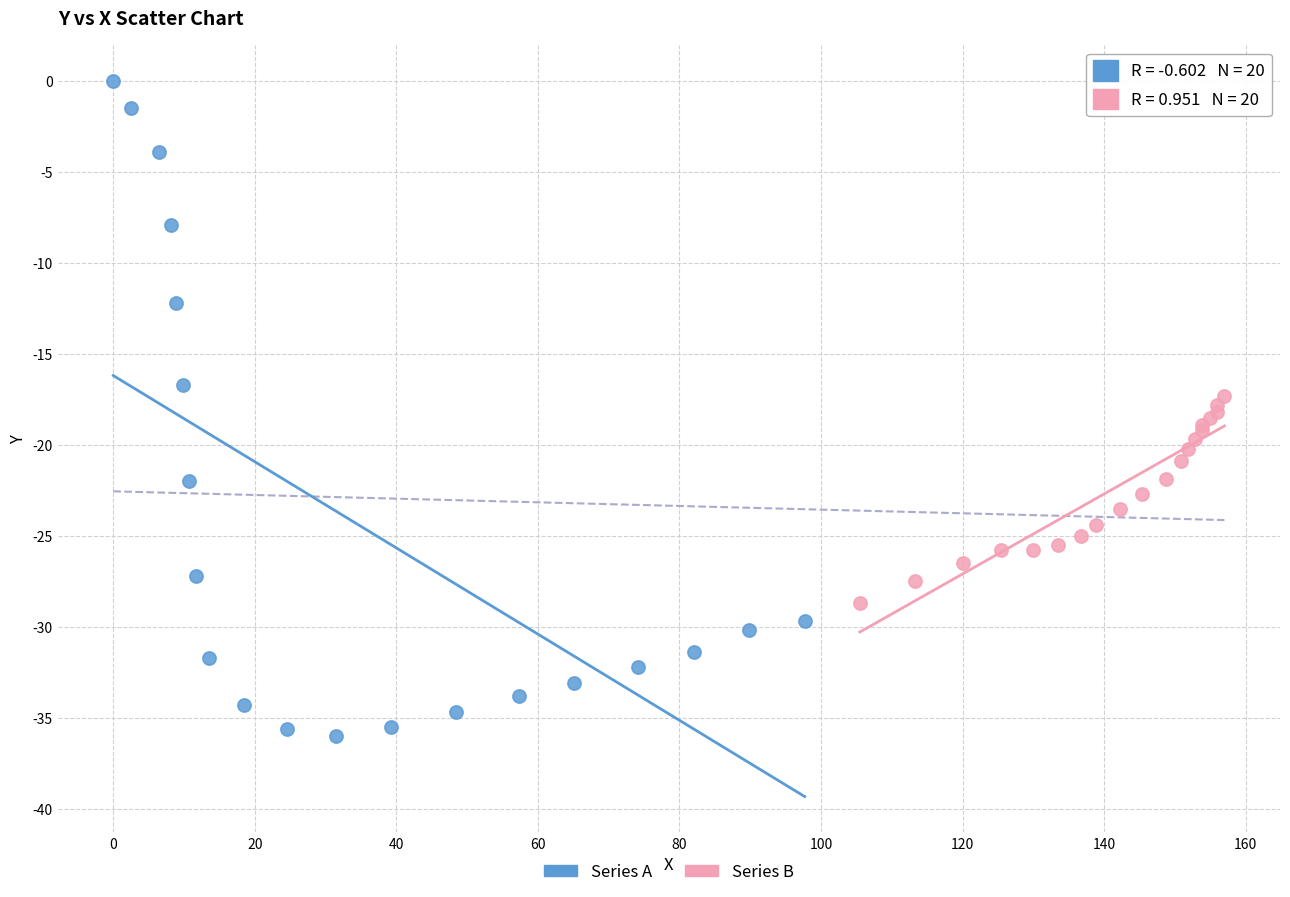

Which series contains the lowest Y value?

Series A